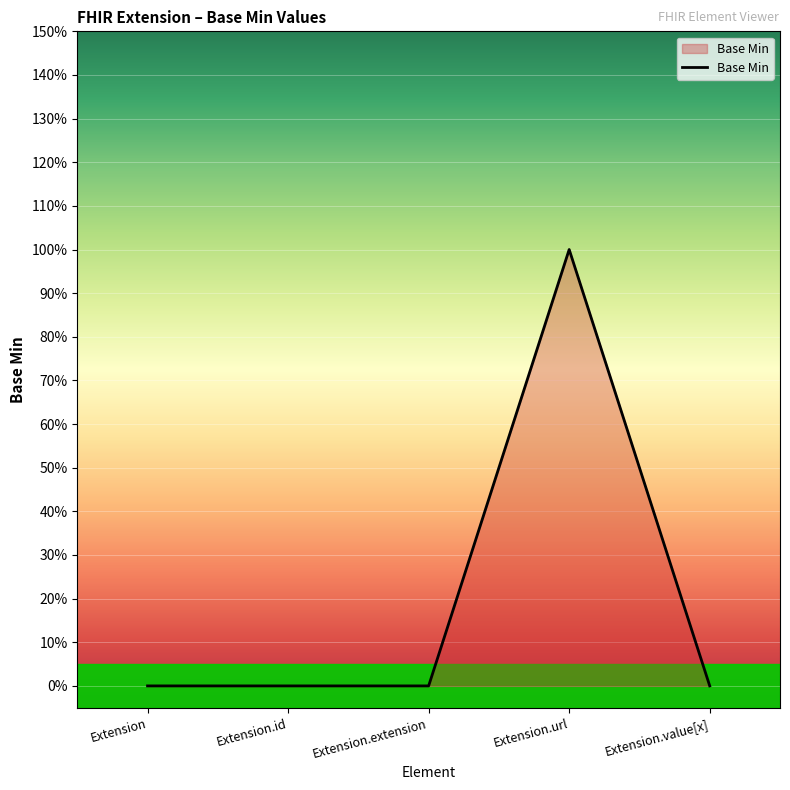

Which has a higher value, Extension.value[x] or Extension.url?

Extension.url